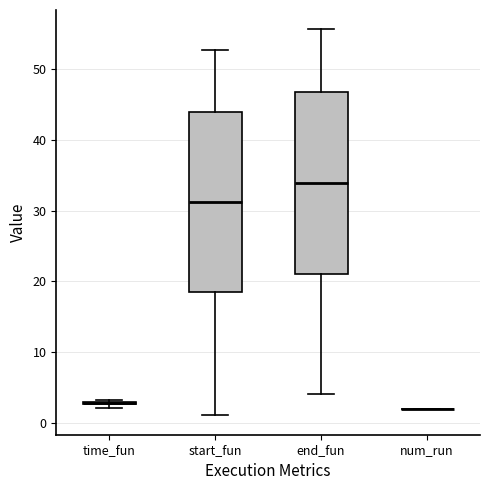

Reading left to right, read every box against the y-axis: the position of its median line, the range the box covers, and the ends of its whiskers. The values are not printed on the chart, so give them approximately, as read against the axis.

time_fun: box collapsed to a line at 3, whiskers 2 to 3
start_fun: median 31, box 19 to 44, whiskers 1 to 53
end_fun: median 34, box 21 to 47, whiskers 4 to 56
num_run: box collapsed to a line at 2, whiskers 2 to 2